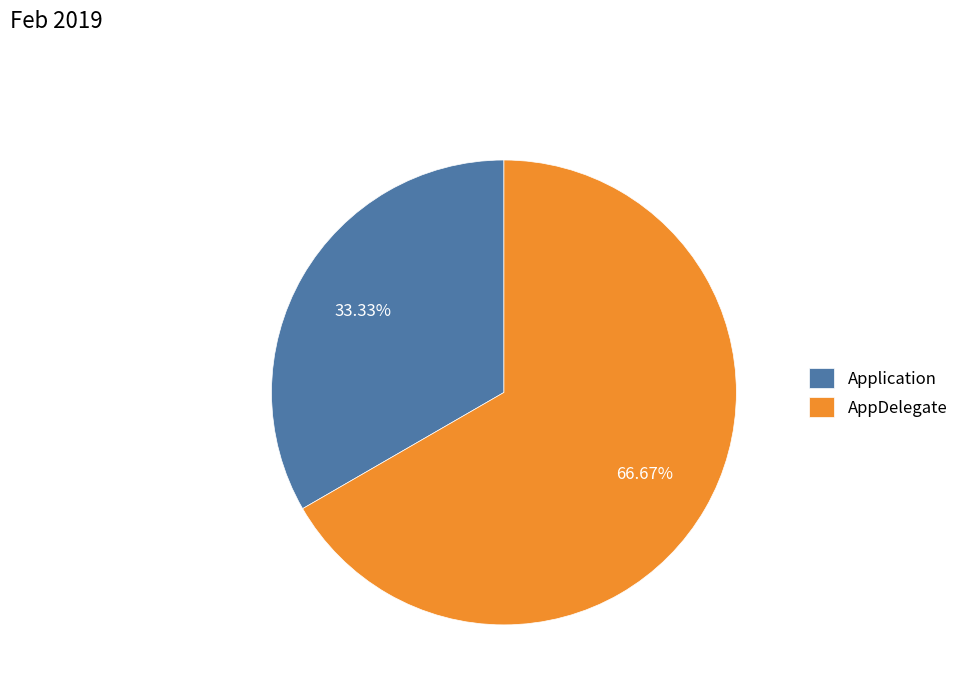

How many segments does this pie chart have?

2